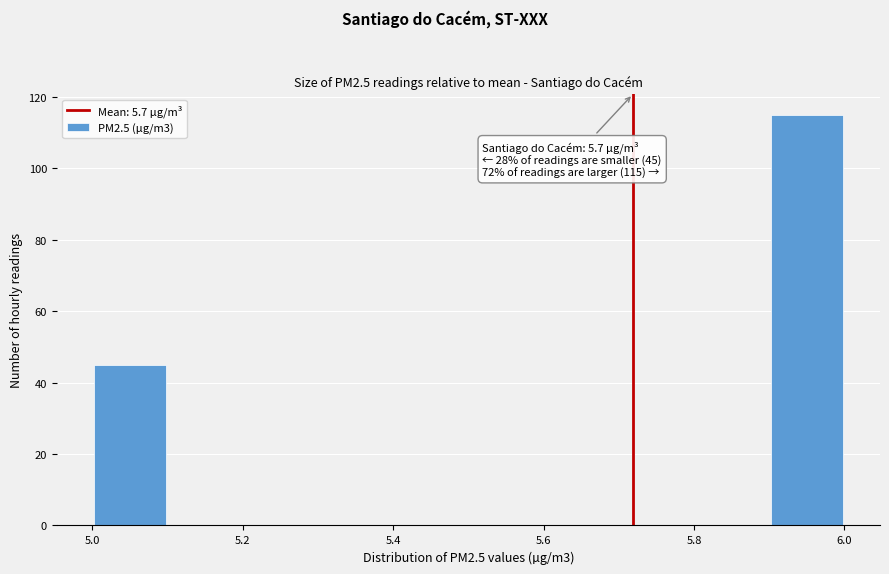

Which range on the x-axis has the tallest bar?

5.9 to 6.0